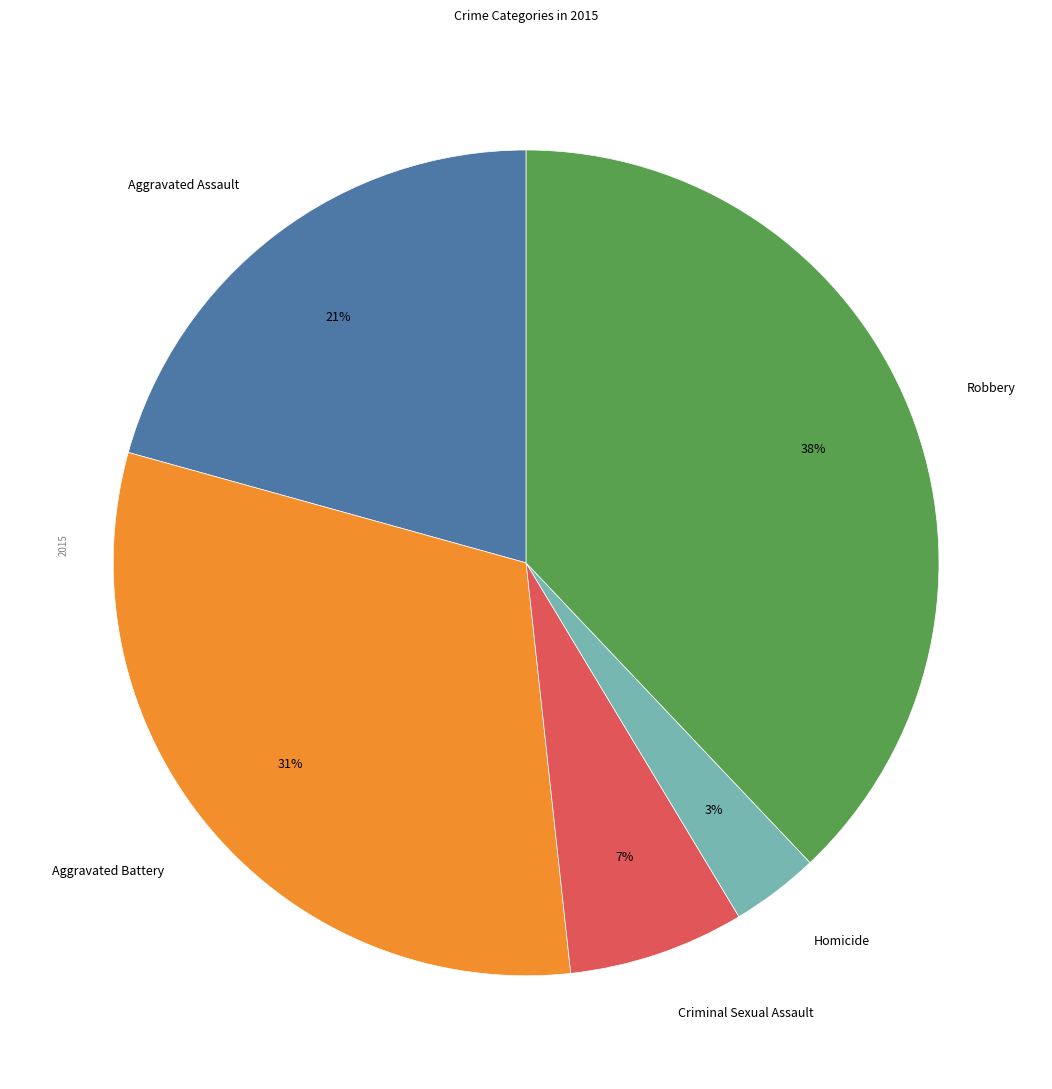

Which slice is the largest?

Robbery